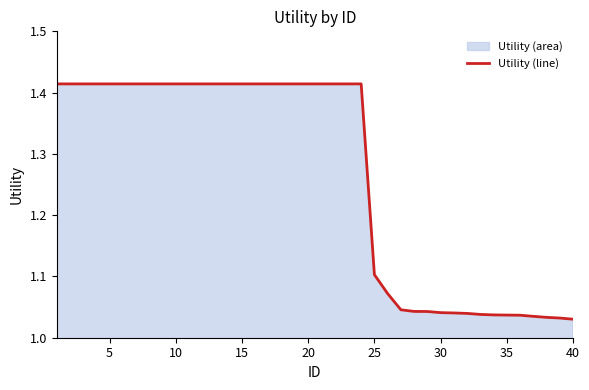

How many lines are shown in the chart?

1